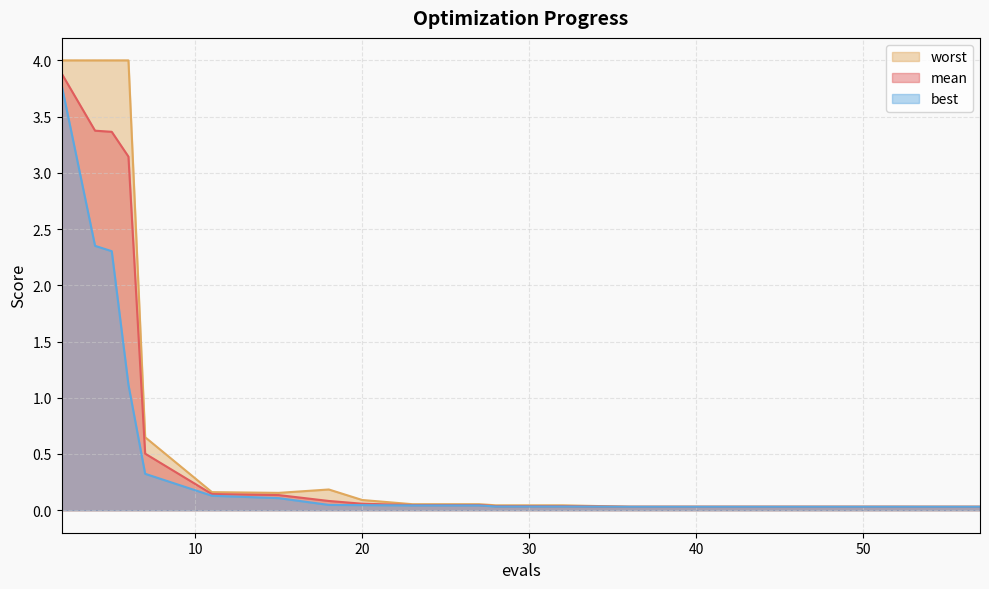

Which series has the largest total across all categories?

worst